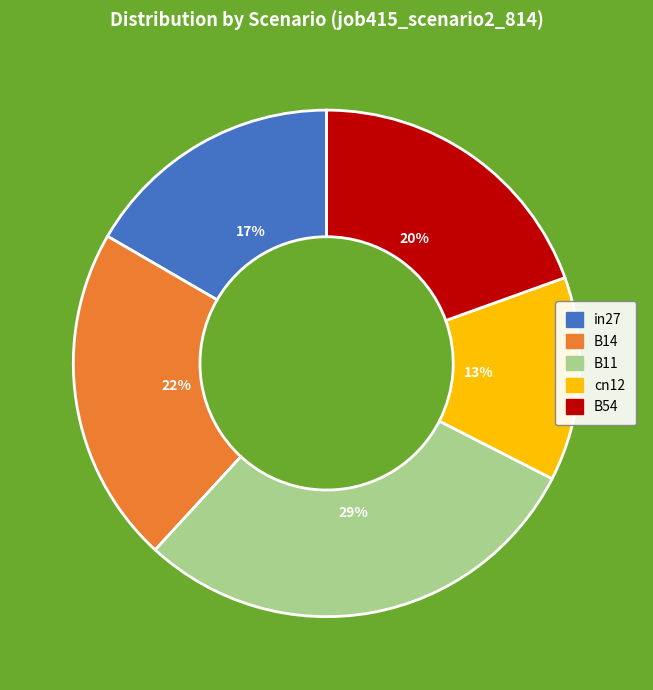

Is it true that B54 is 28% of the pie?

False